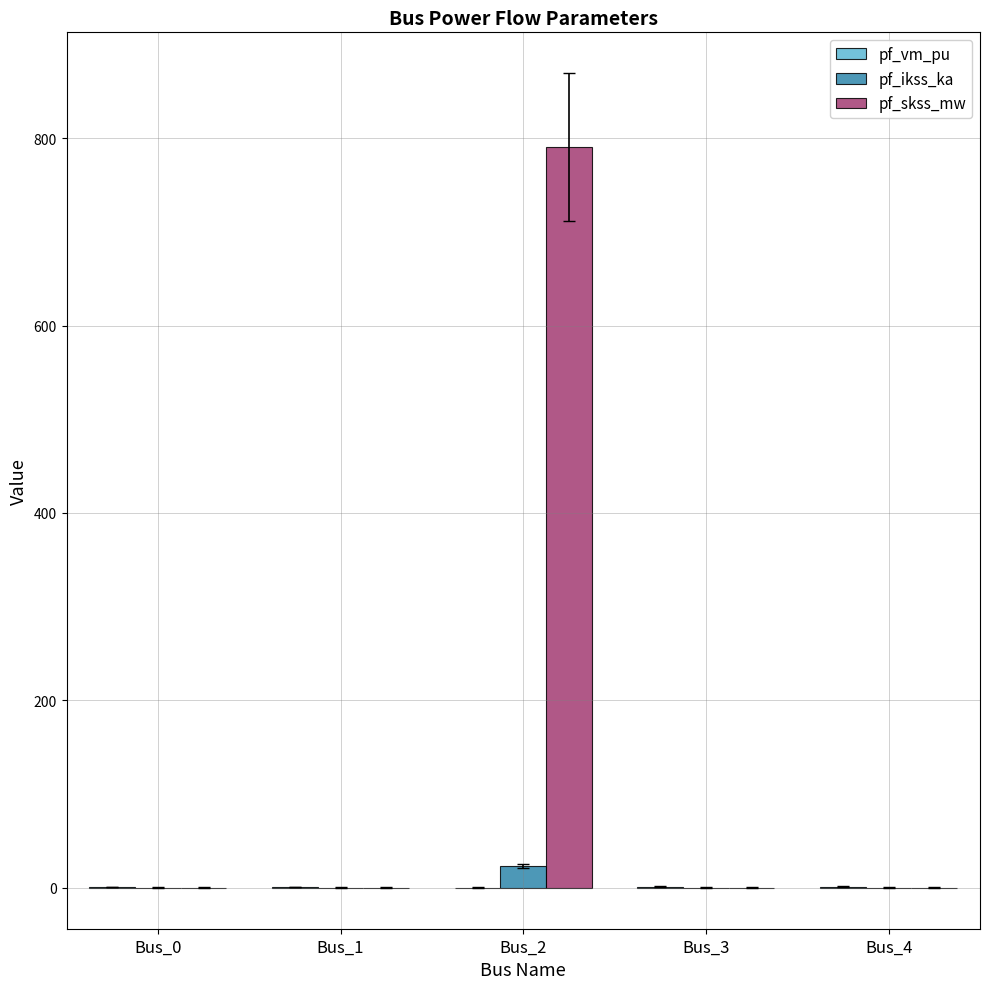

The value of pf_skss_mw at Bus_4 is 308.9. True or false?

False